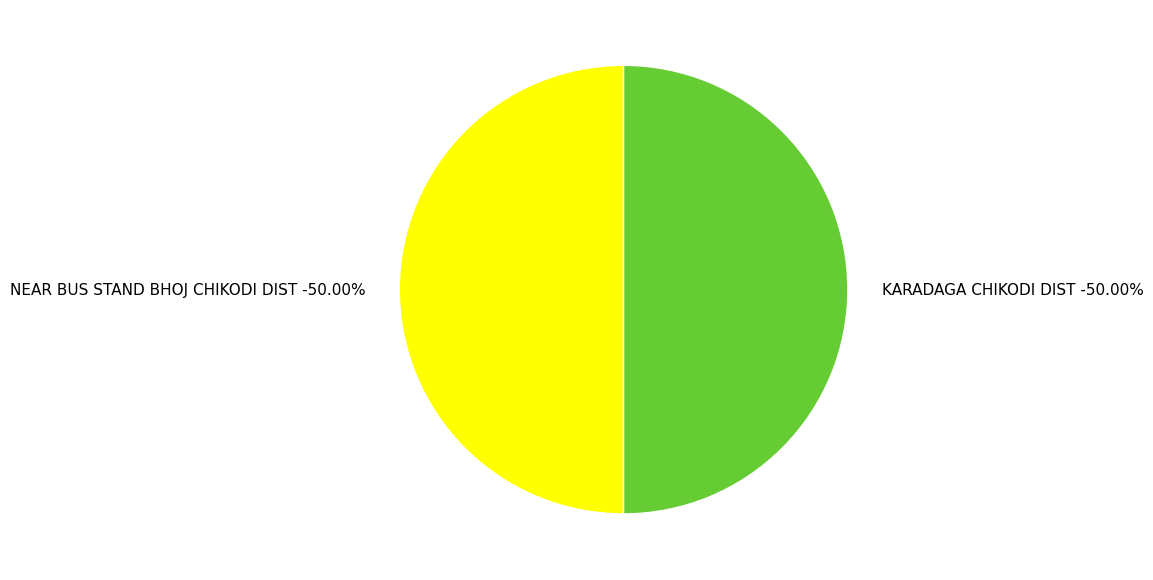

The NEAR BUS STAND BHOJ CHIKODI DIST slice represents 39% of the pie. True or false?

False